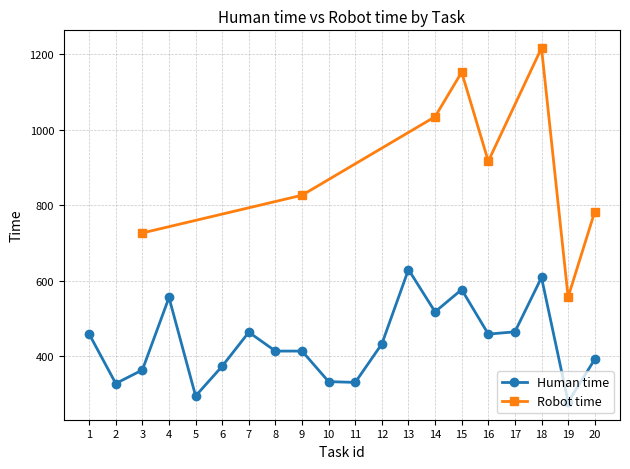

Where is the first local minimum?

2